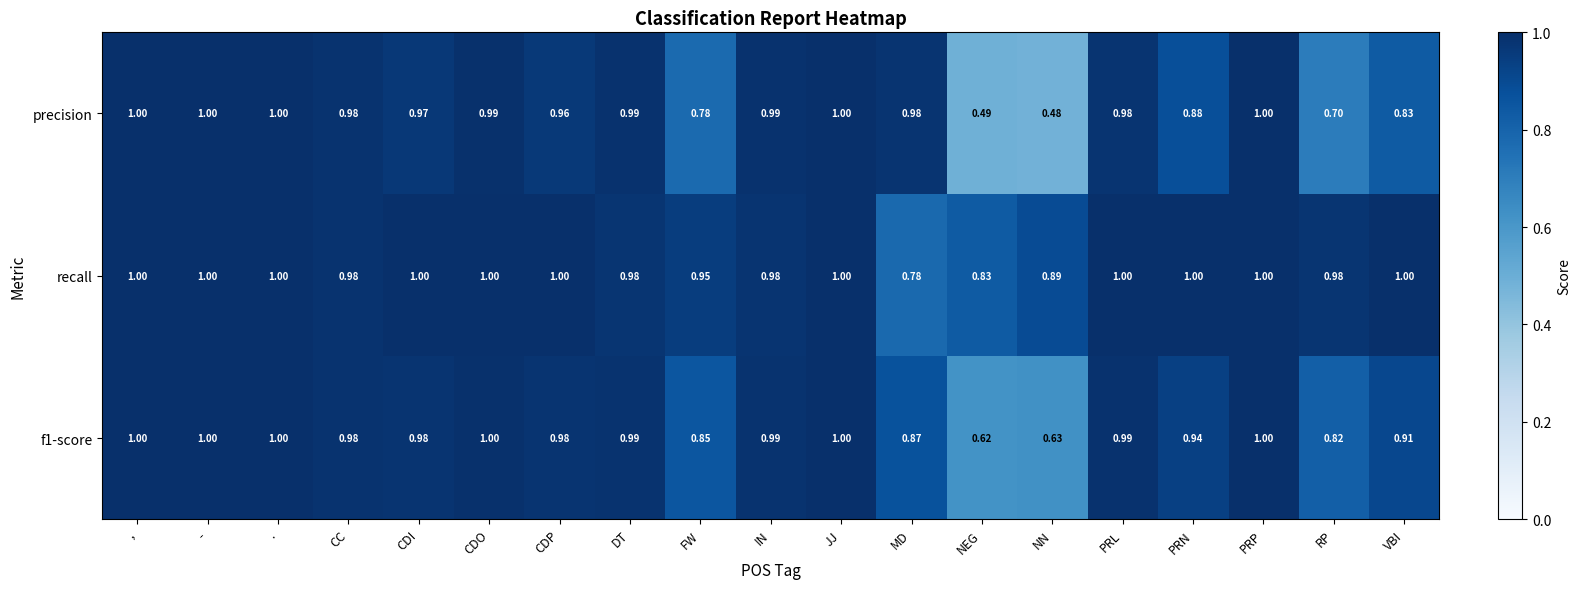

What is the maximum value shown in the chart?

1.0